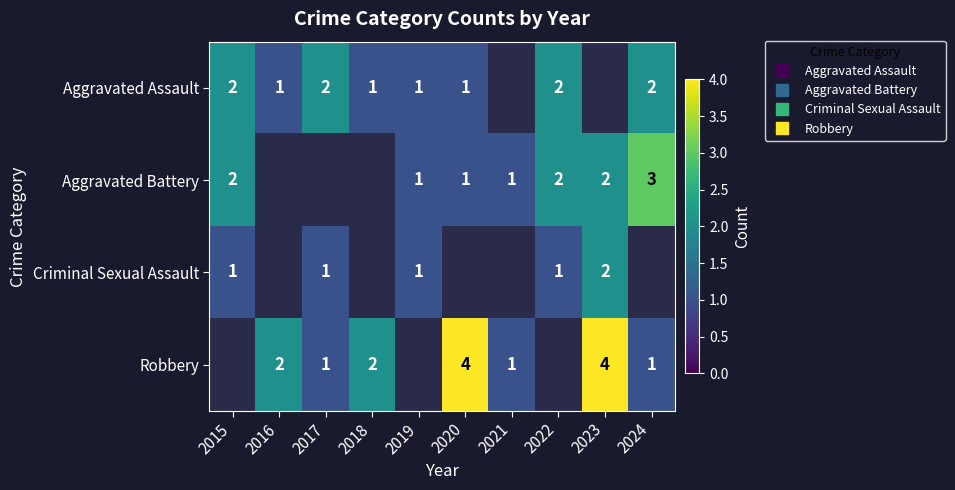

What is the difference between the highest and lowest values at 2018?

1.0